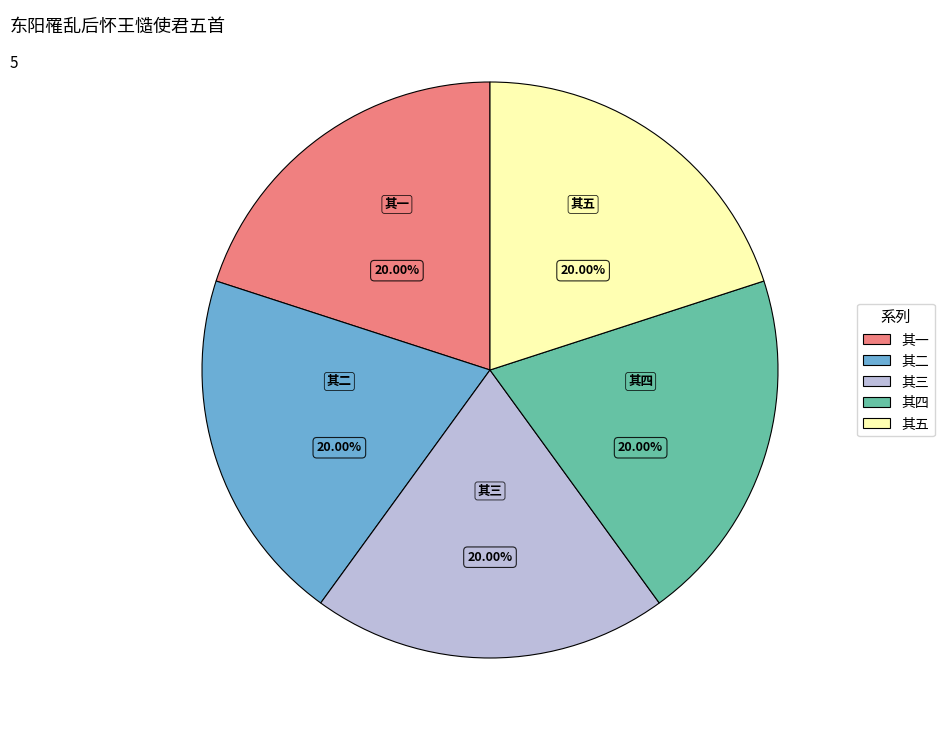

Is there any slice that represents more than half of the pie?

No